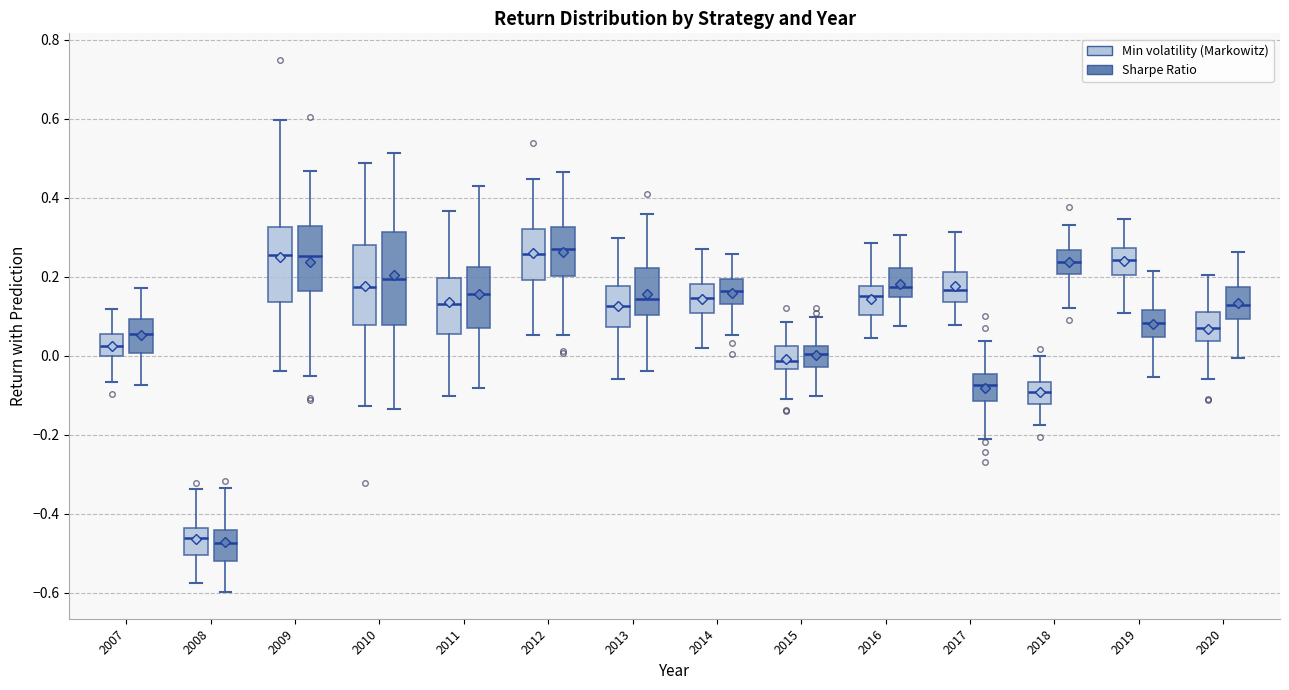

Where is the upper edge of the box for 2010 (Min volatility (Markowitz)) on the y-axis? The values are not printed on the chart, so give them approximately, as read against the axis.

0.28